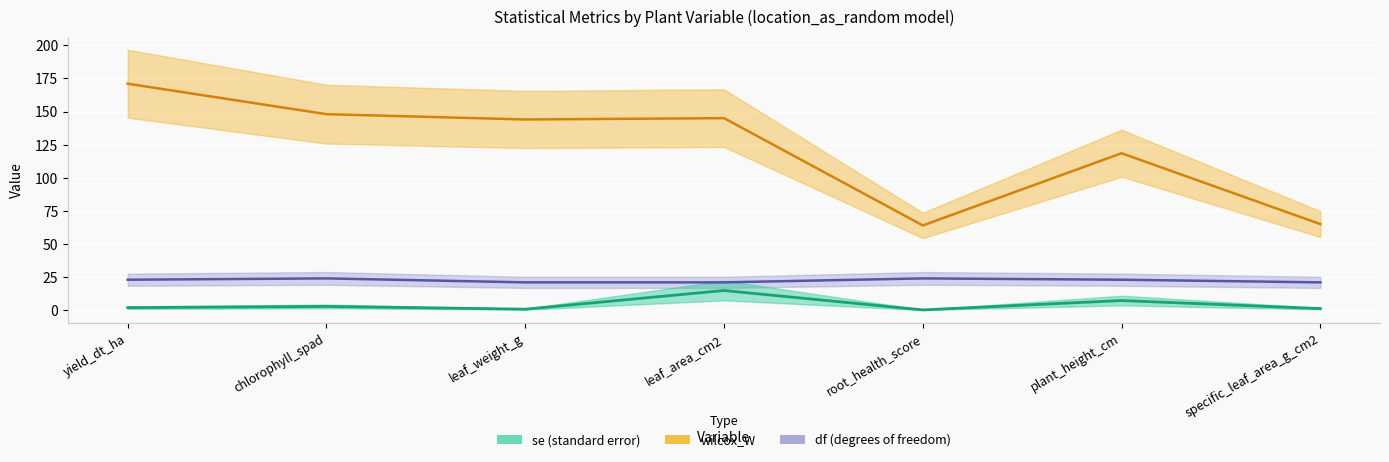

The value of df at leaf_weight_g is 7.4. True or false?

False